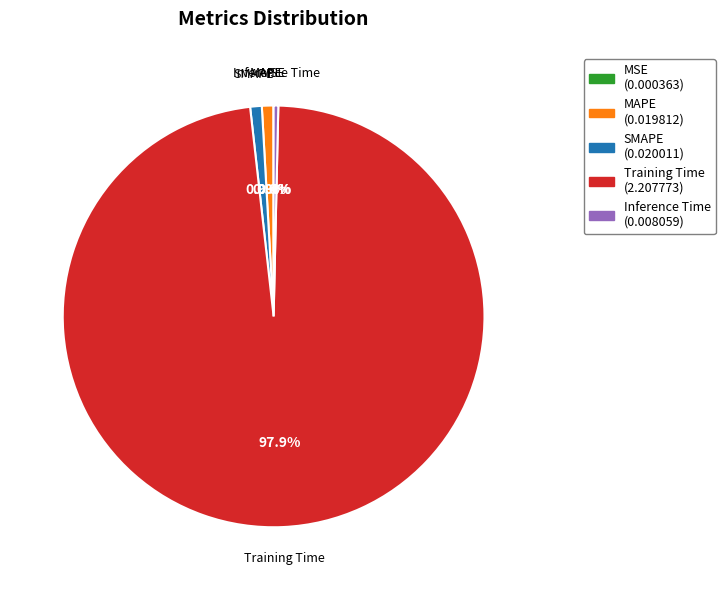

Does Training Time account for over 50% of the chart?

Yes